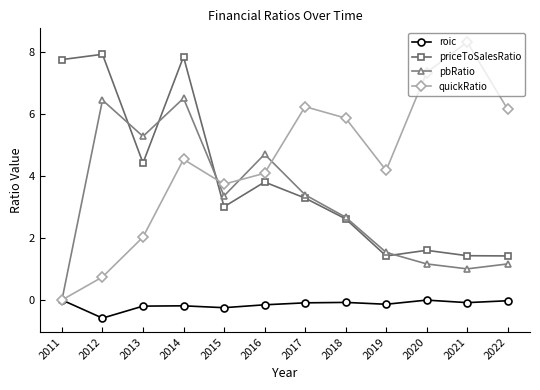

How many series are shown in this chart?

4